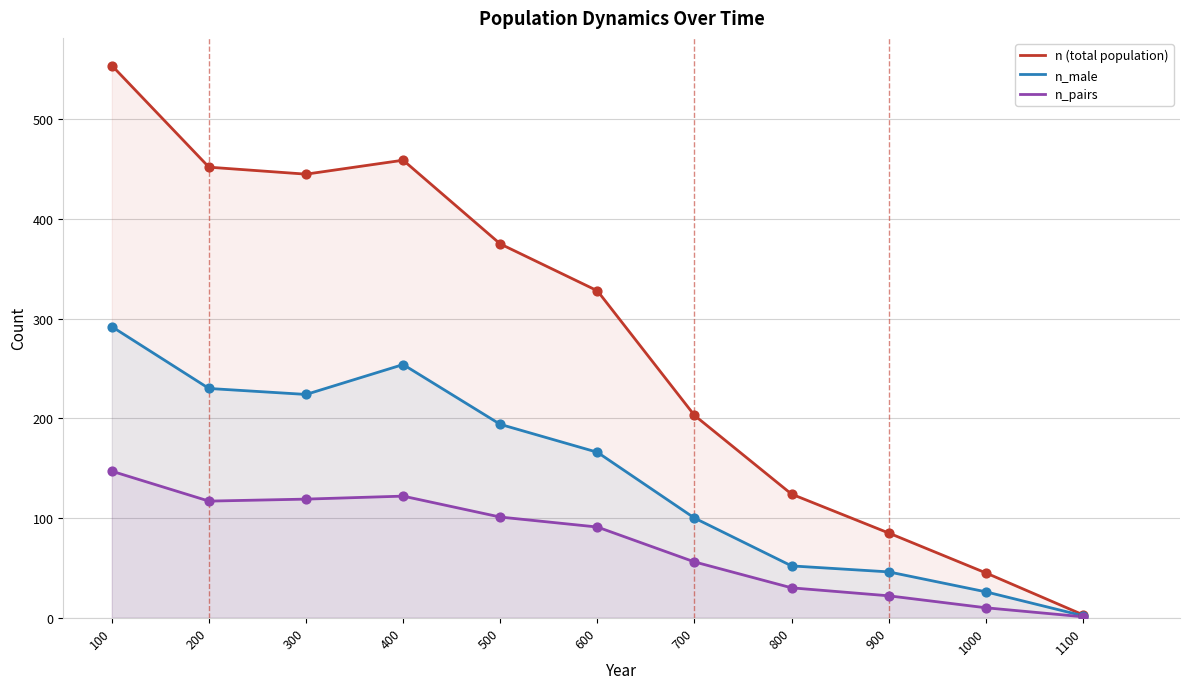

What is the total value across all series at 1100?

6